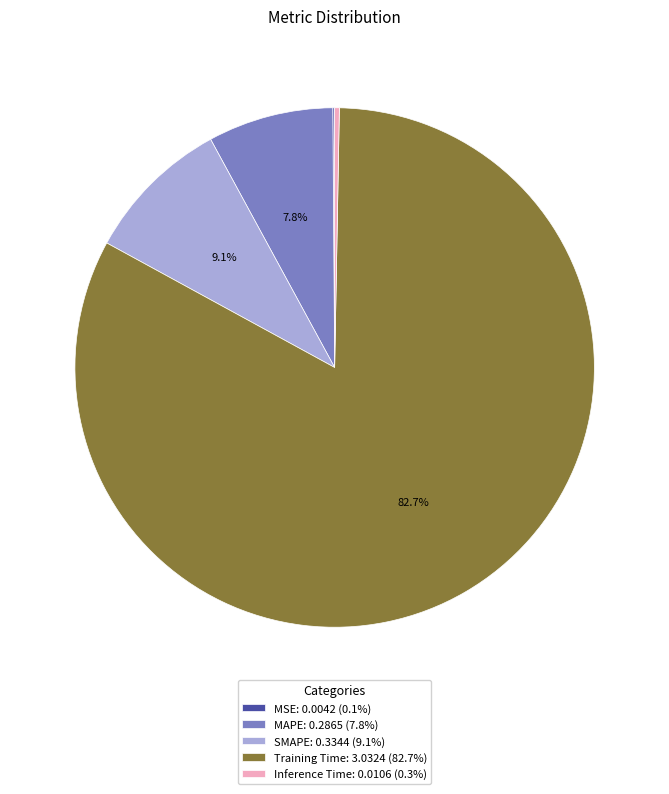

What portion of the pie excludes MAPE?

92.2%